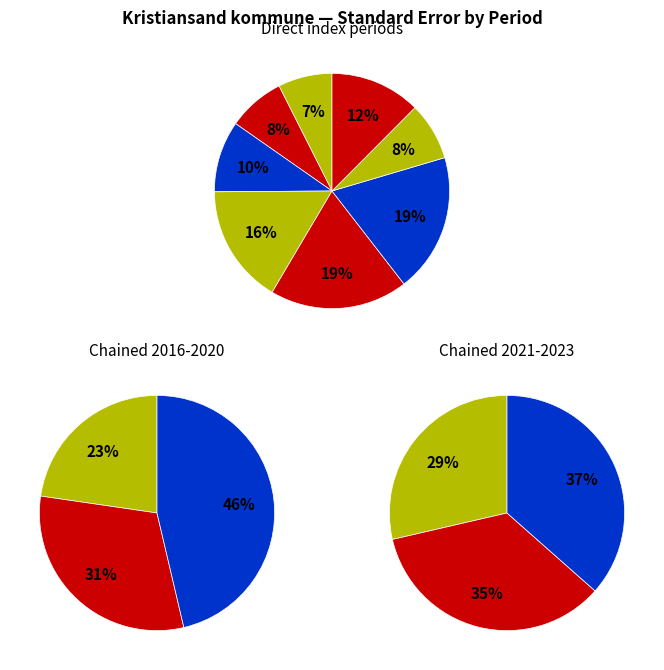

Is there a majority slice in this chart?

No